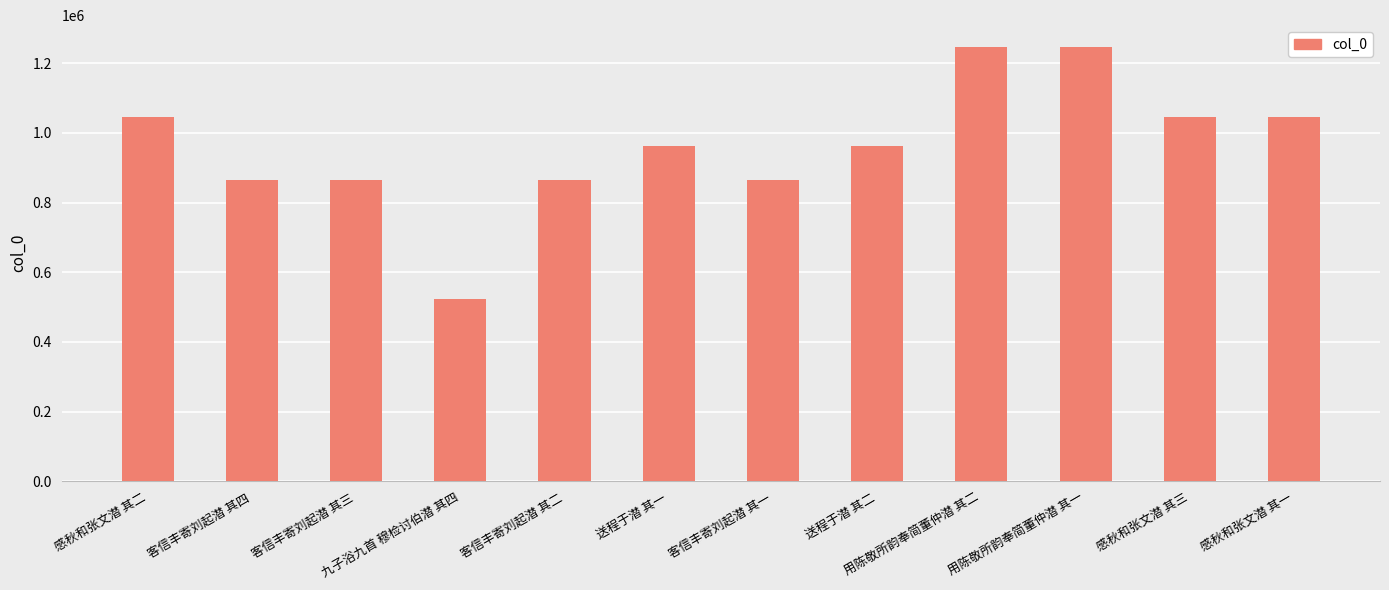

Read the value at 感秋和张文潜 其三, to the nearest 10.

1045010